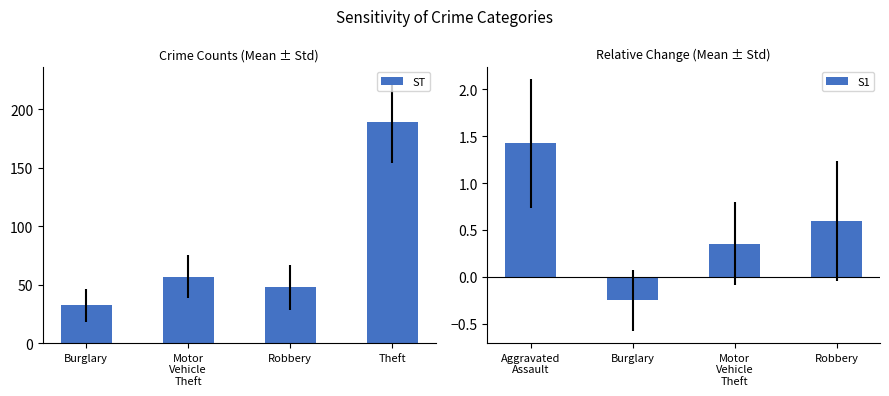

The S1 series shows 0.6 at Robbery. True or false?

True